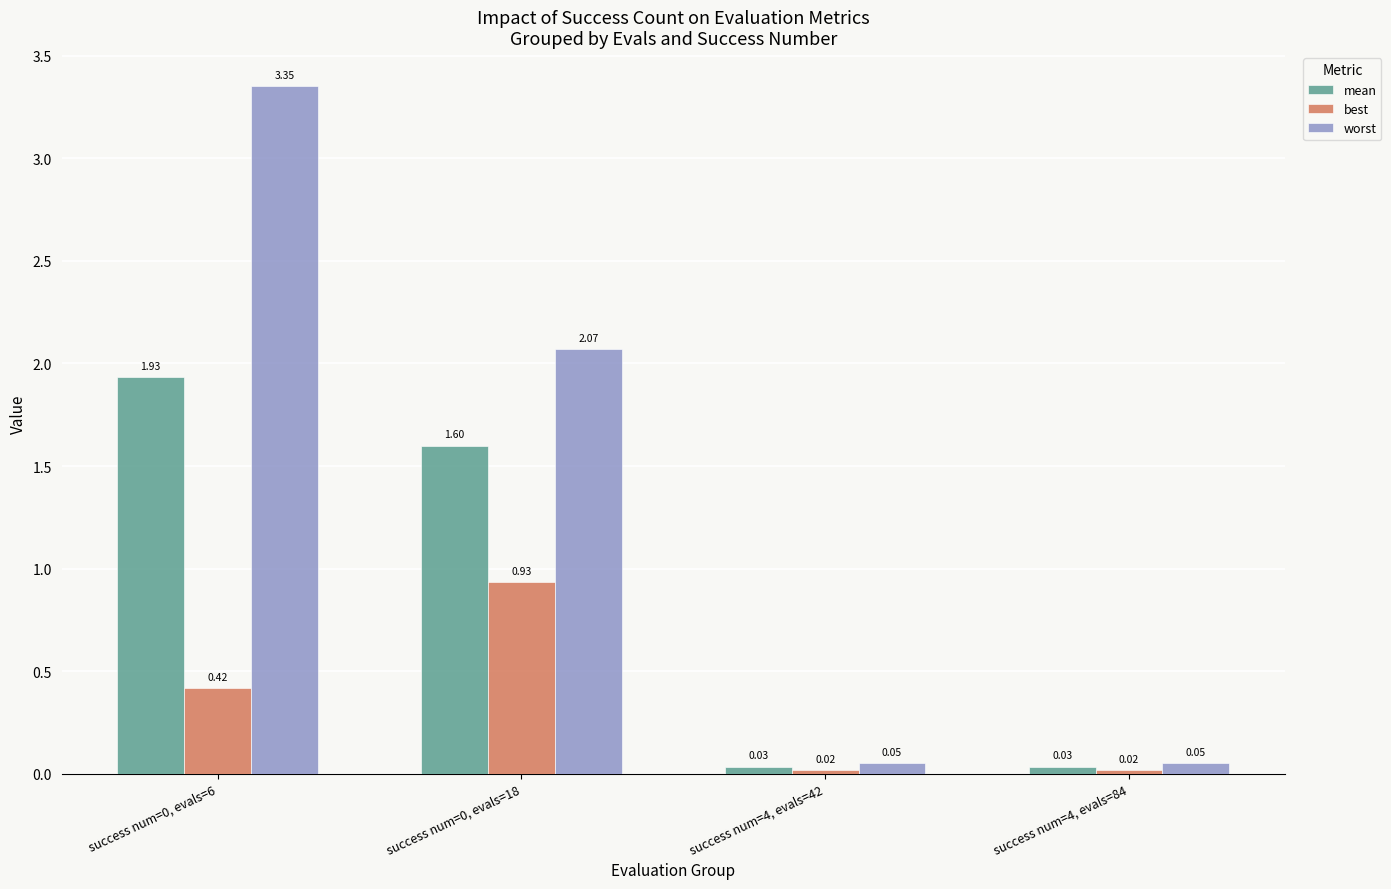

At success num=0, evals=6, list the series in order from largest to smallest.

worst, mean, best